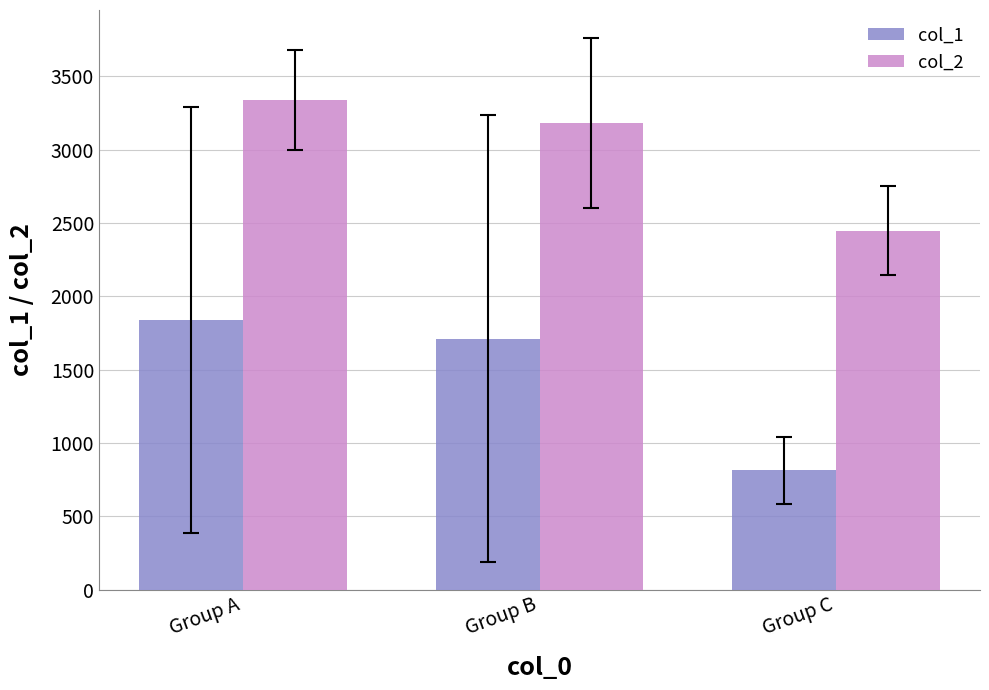

What are all the series names shown in the legend?

col_1, col_2